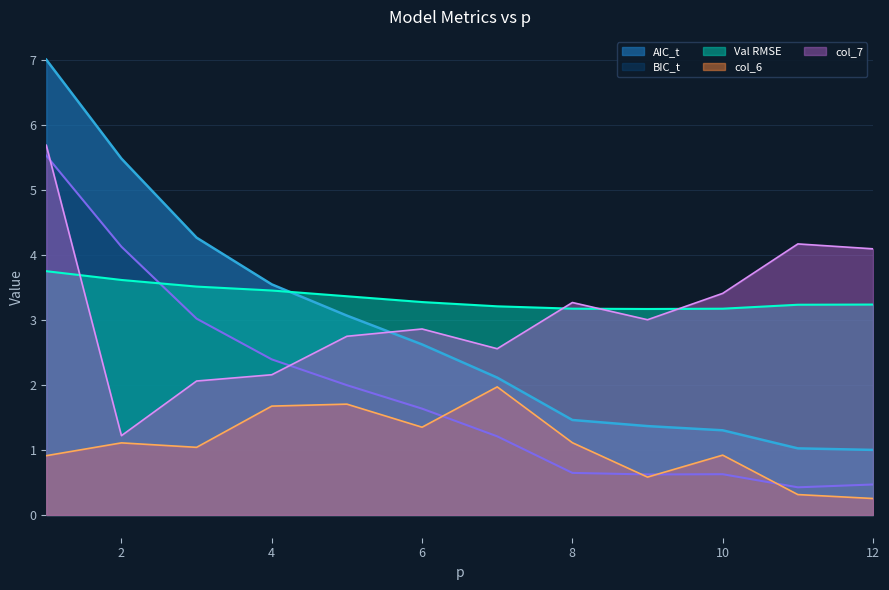

How many intersections are there between Val RMSE and BIC_t?

1